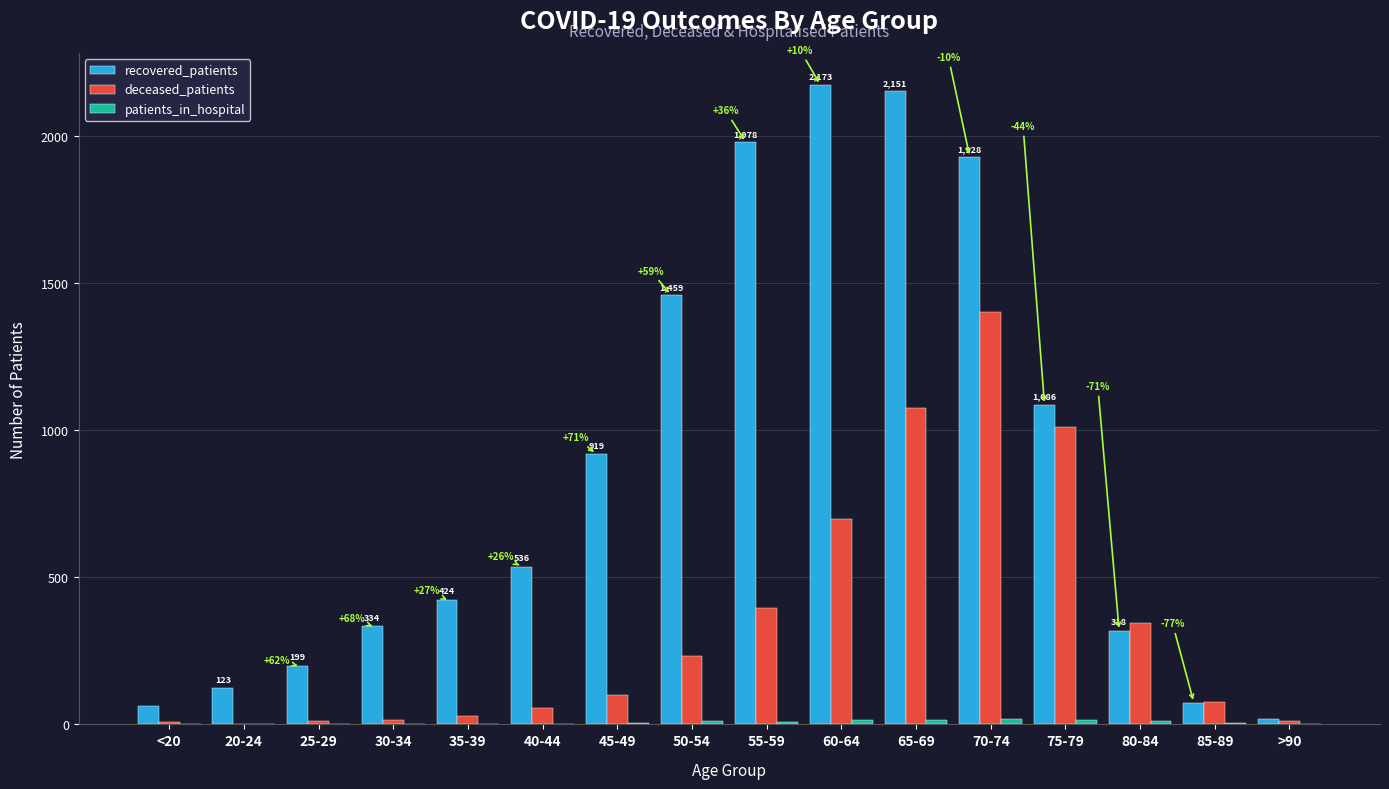

What is the greatest value displayed?

2173